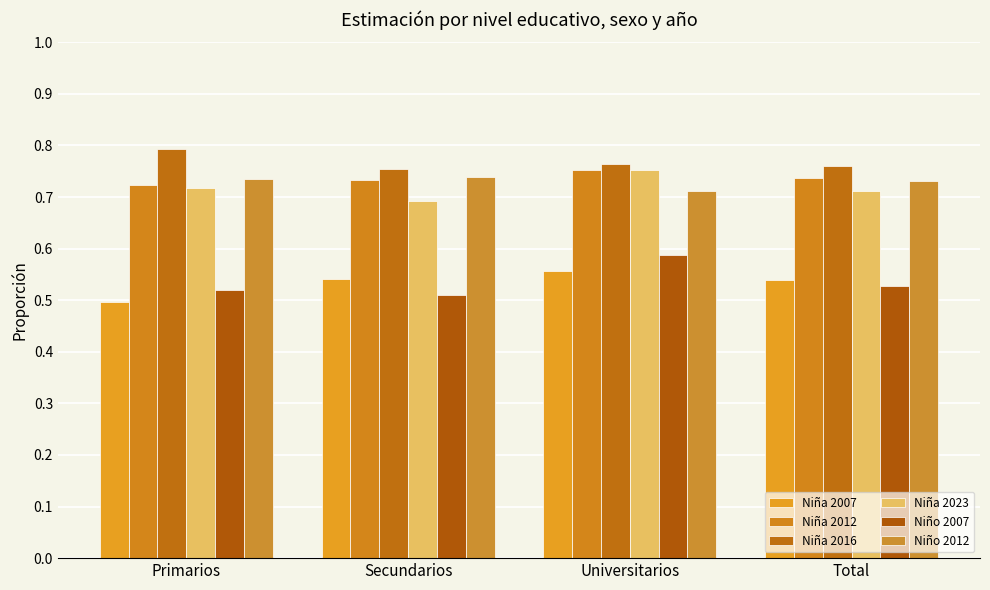

List the labels in order of Niño 2007 value, smallest first.

Secundarios, Primarios, Total, Universitarios